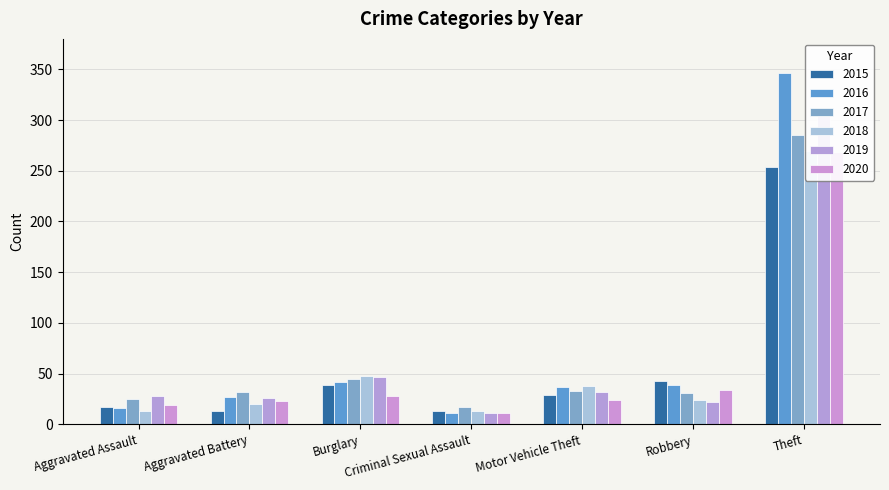

What is the total value across all series at Robbery?

193